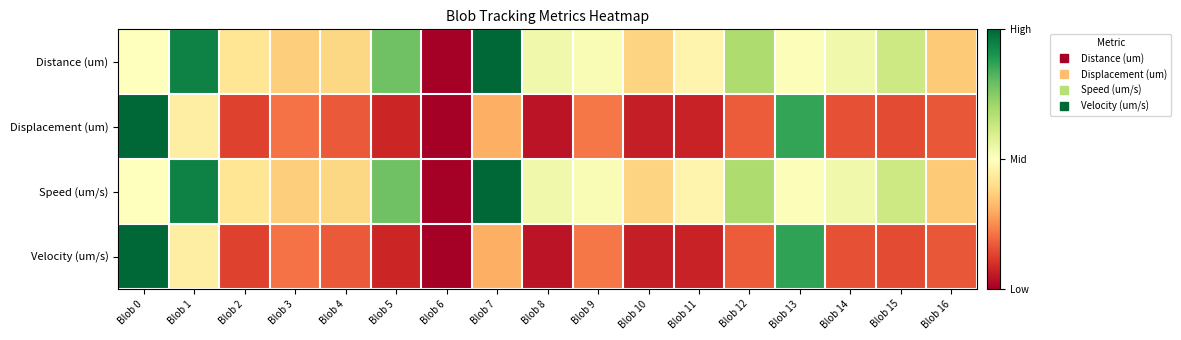

What is the spread (max minus min) of values at Blob 9?

0.3